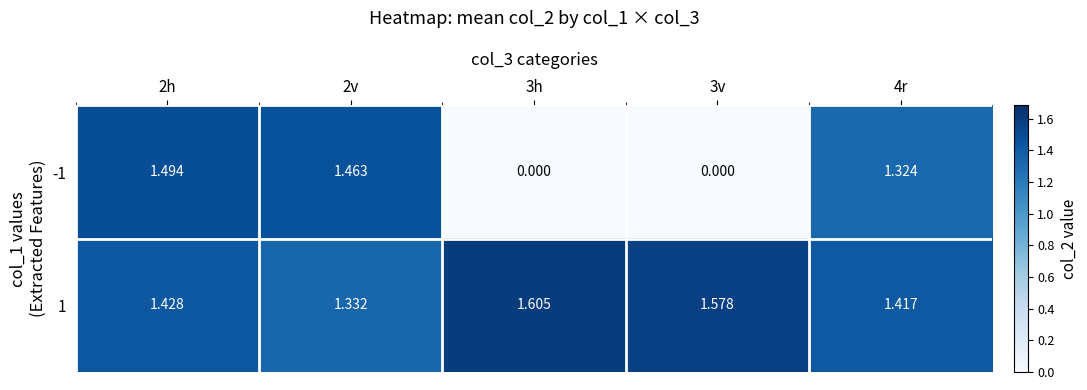

At which category is the sum across all series the highest?

2h